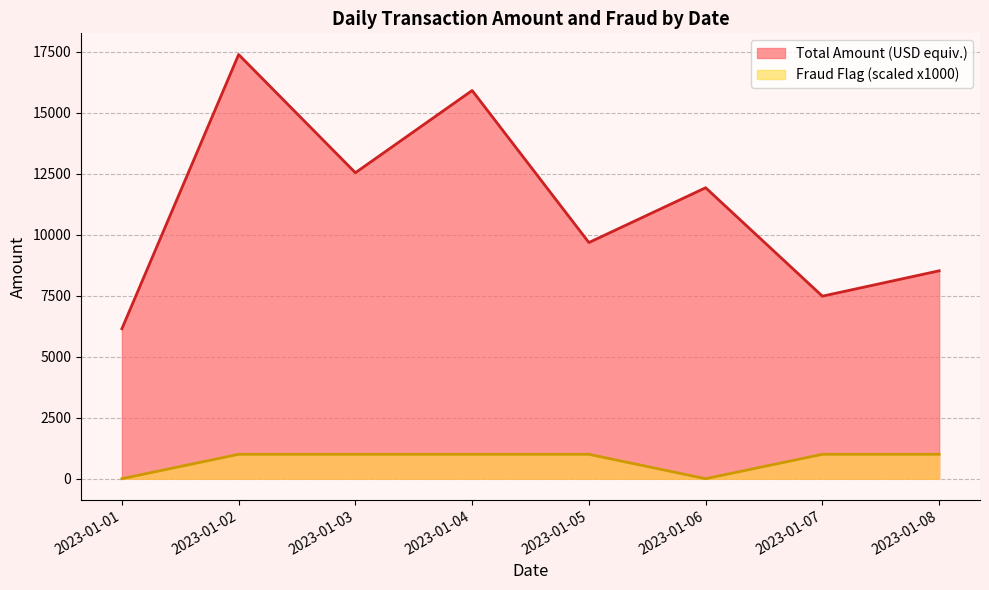

True or false: Fraud Flag and Total Amount (USD equiv.) intersect in this chart.

False